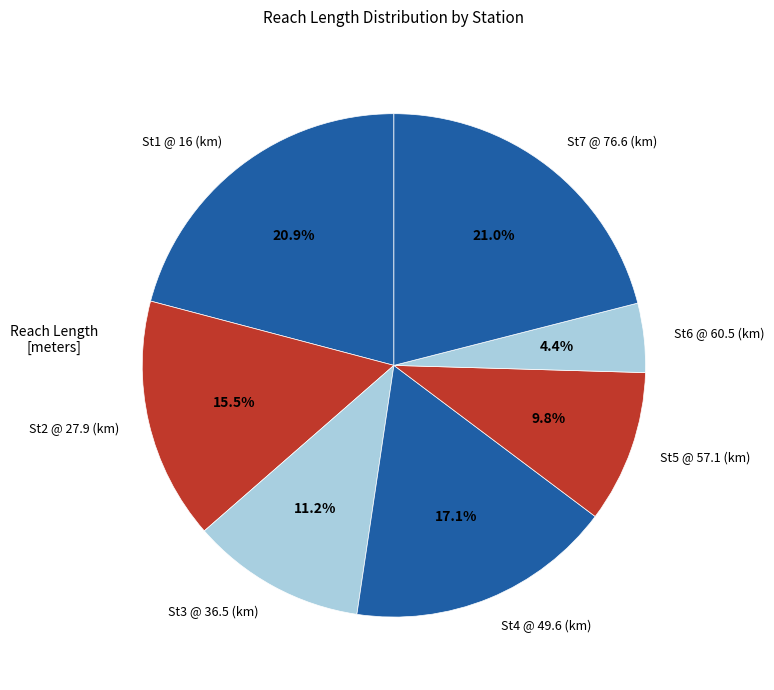

To the nearest percent, what percentage of the pie is St5 @ 57.1 (km)?

10%